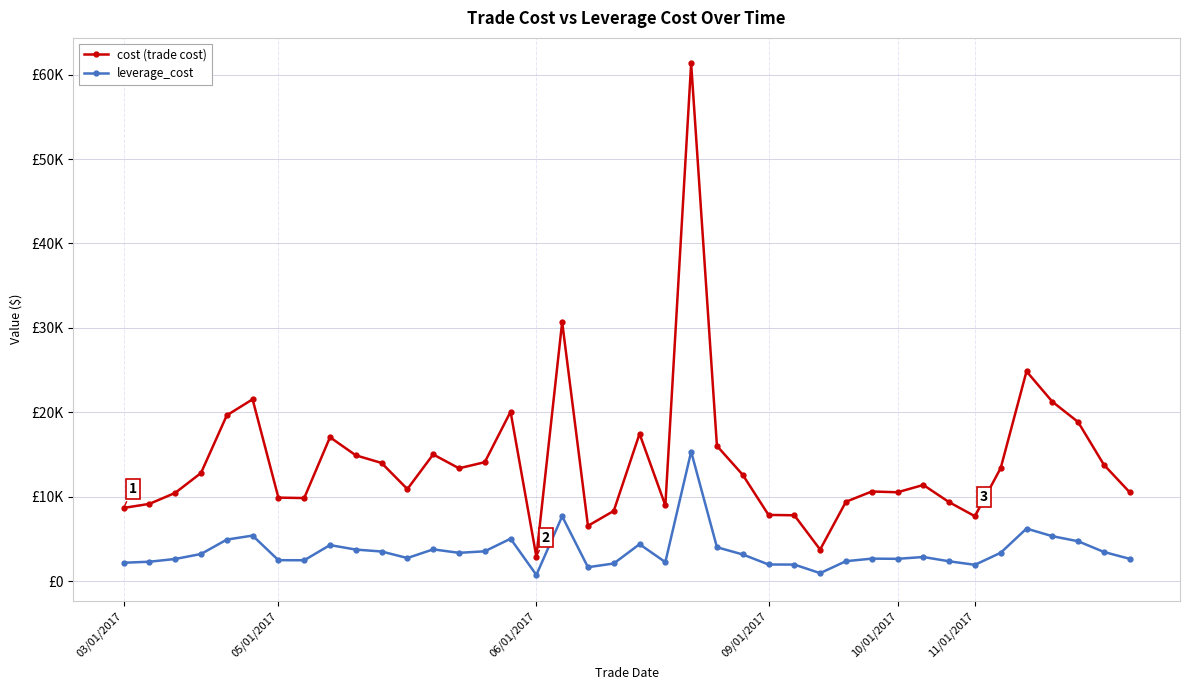

What are all the series names shown in the legend?

cost (trade cost), leverage_cost